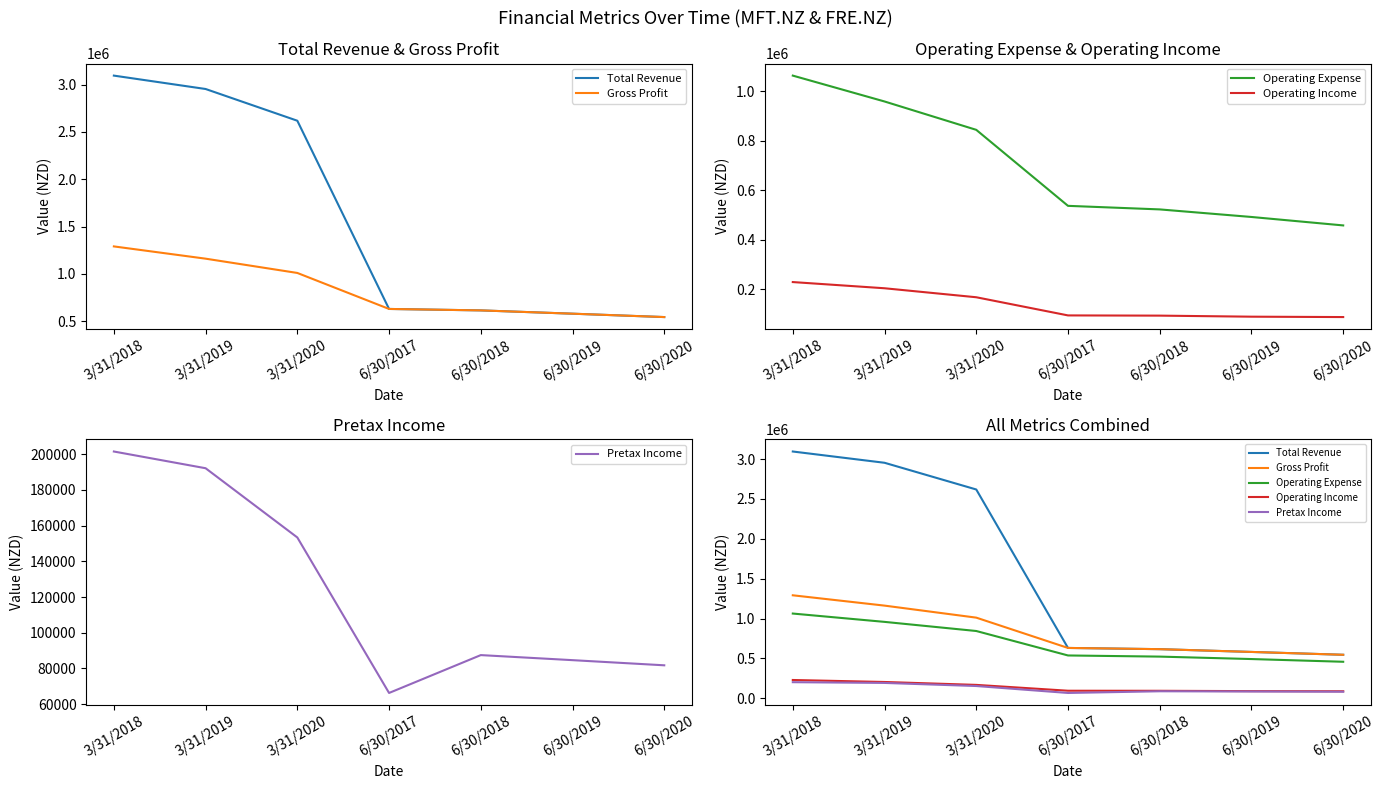

Is it true that Gross Profit equals 580886 at 6/30/2019?

True